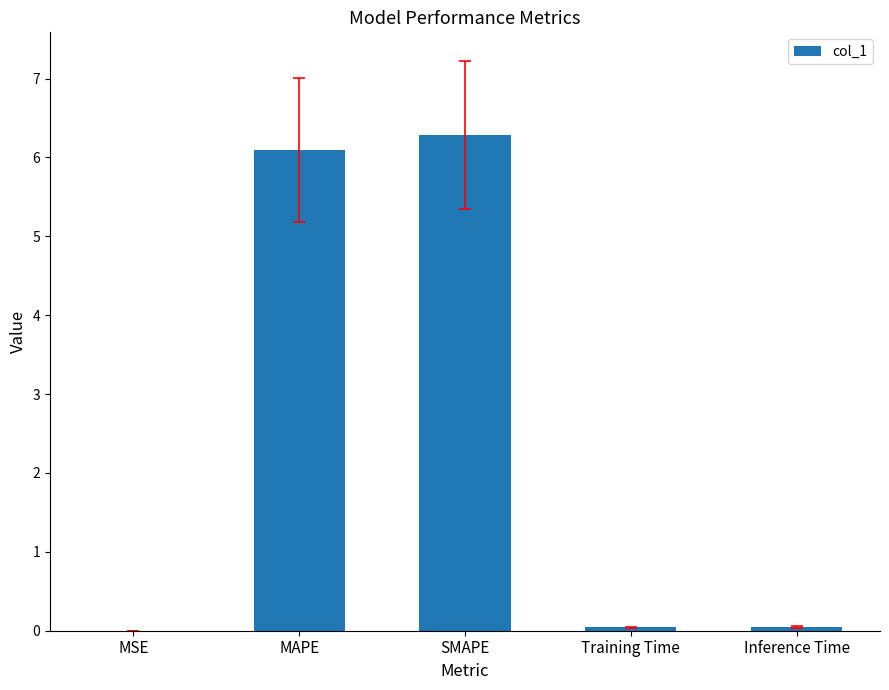

What is the change in value from MSE to MAPE?

+6.1